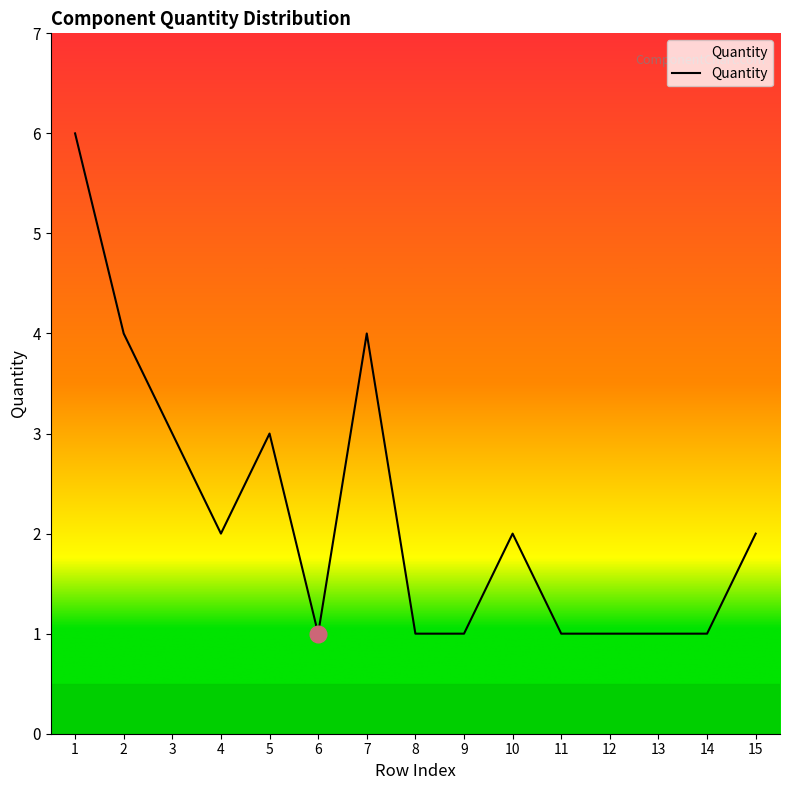

What is the greatest value displayed?

6